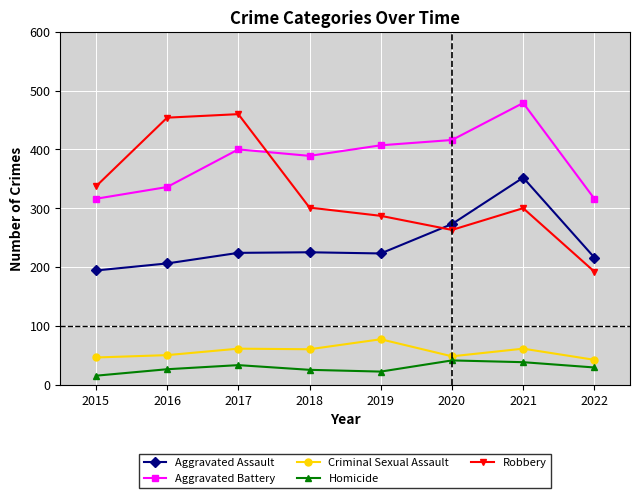

Between 2019 and 2021, which series saw the biggest shift?

Aggravated Assault